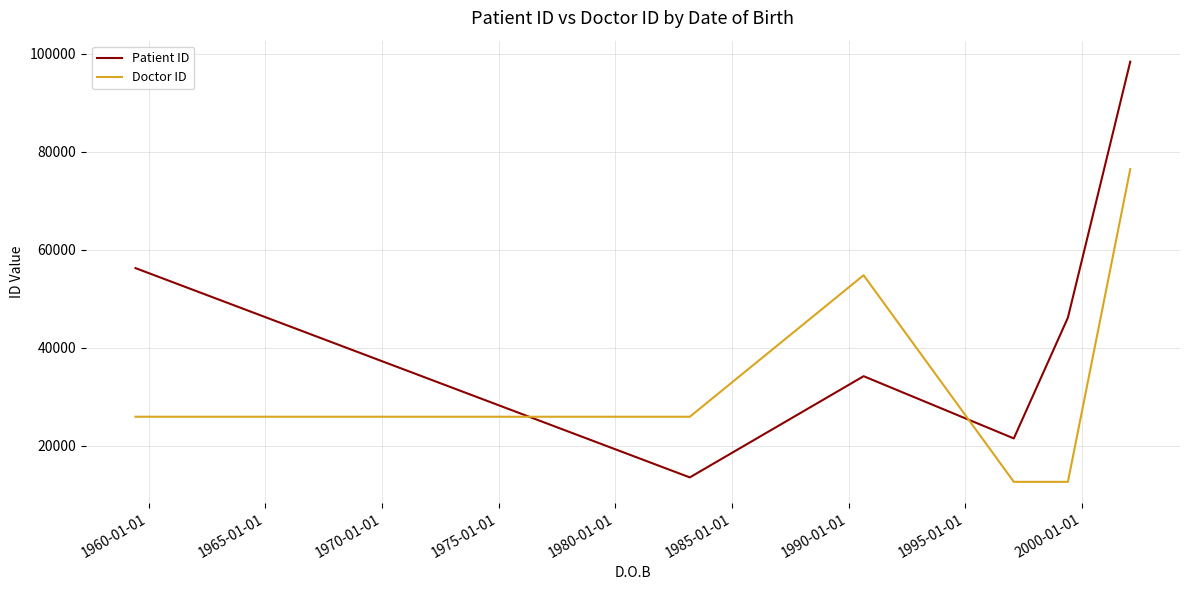

What is the minimum value for Patient ID?

13493